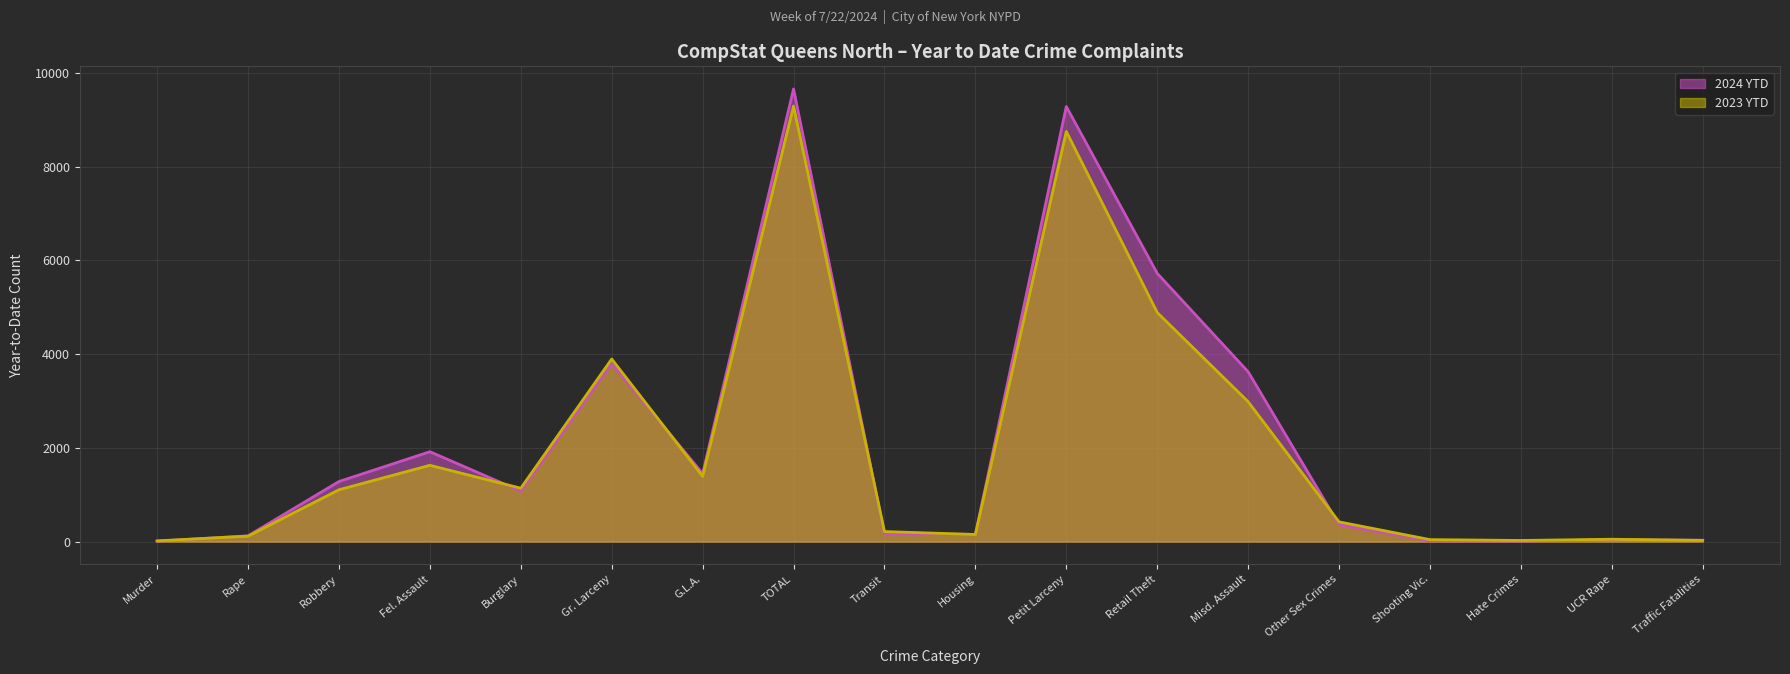

Which series has the widest spread of values?

2024 YTD